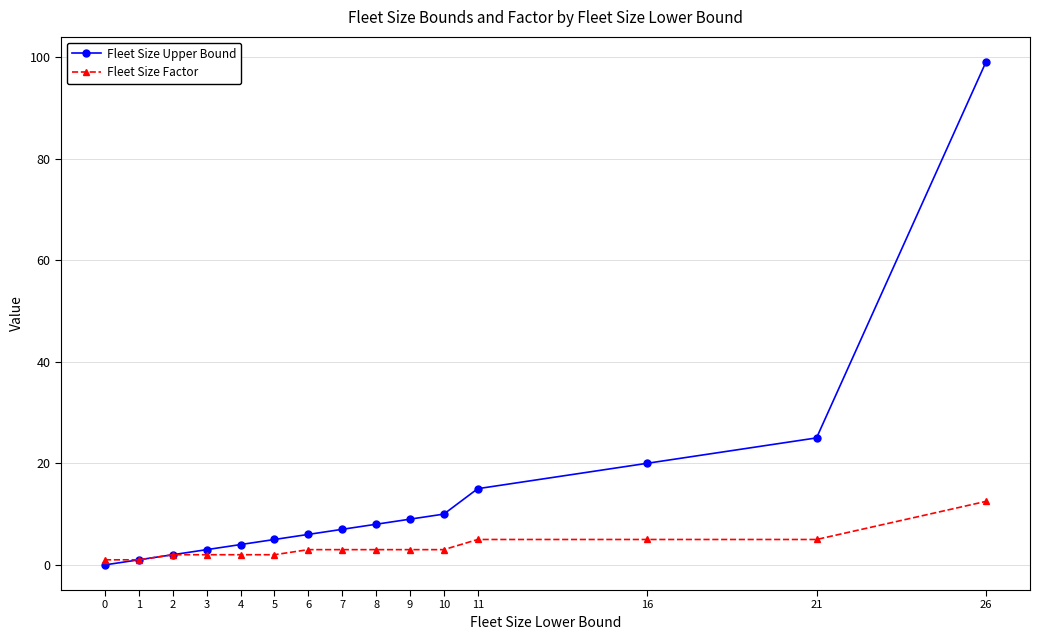

How many distinct data groups are displayed?

2